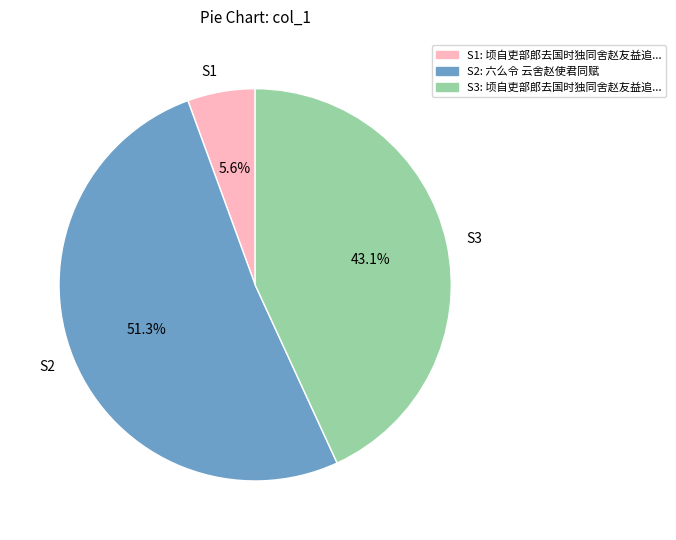

Is there a majority slice in this chart?

Yes